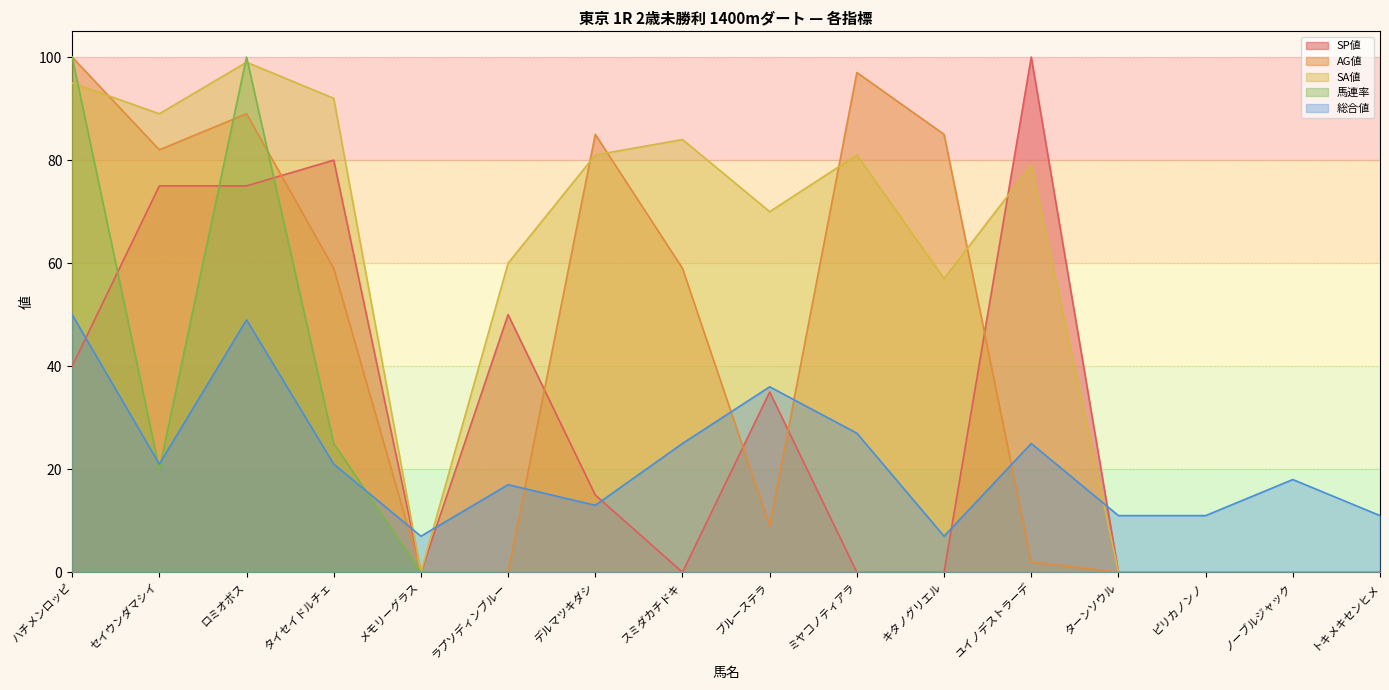

The value of SA値 at メモリーグラス is 41. True or false?

False